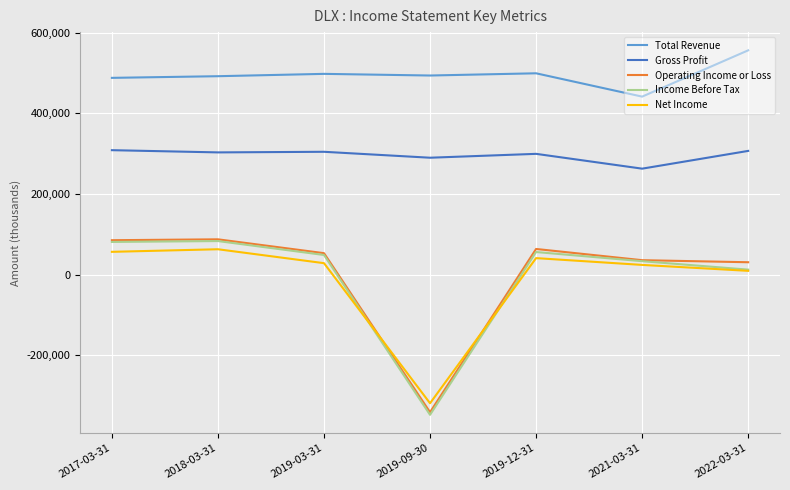

True or false: Net Income and Total Revenue intersect in this chart.

False